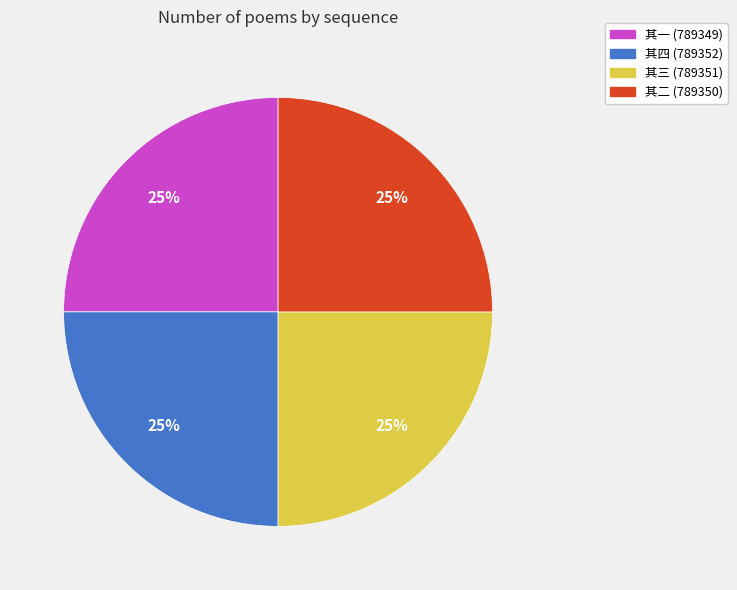

Count the number of slices in the pie.

4